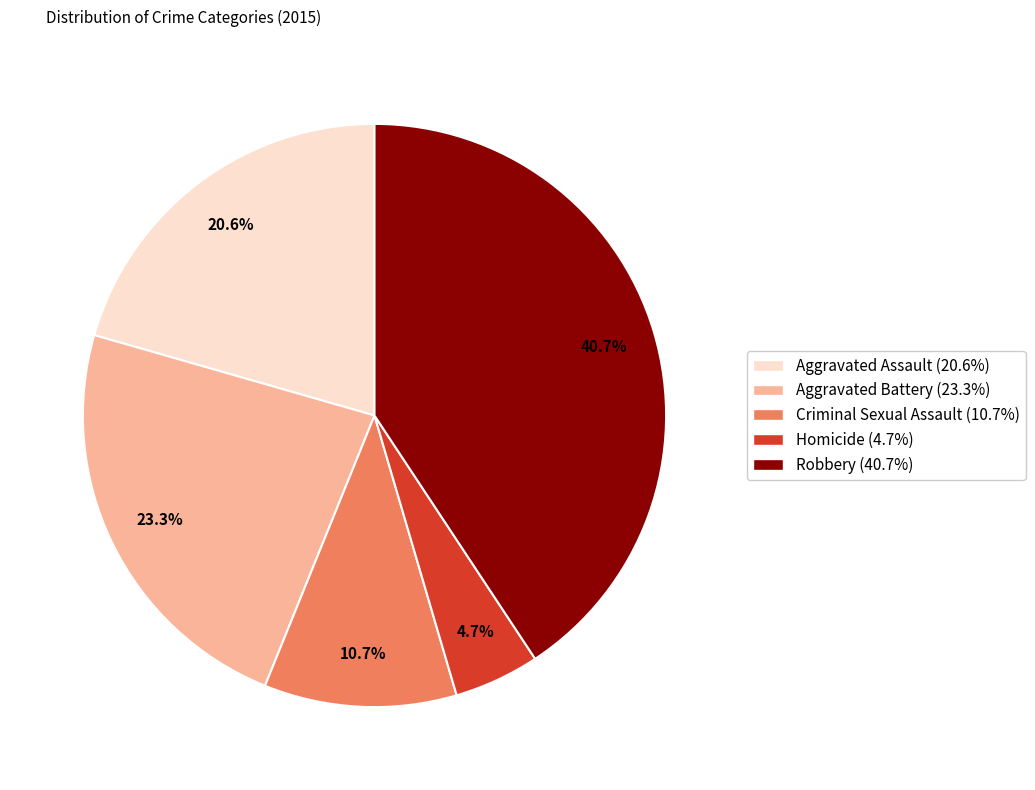

Does Robbery account for over 50% of the chart?

No